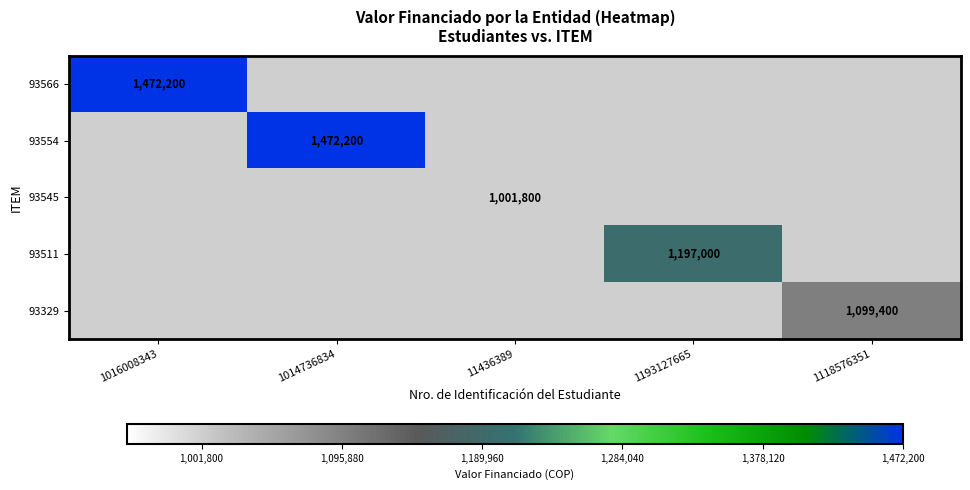

The 93511 series shows 1696855 at 1193127665. True or false?

False